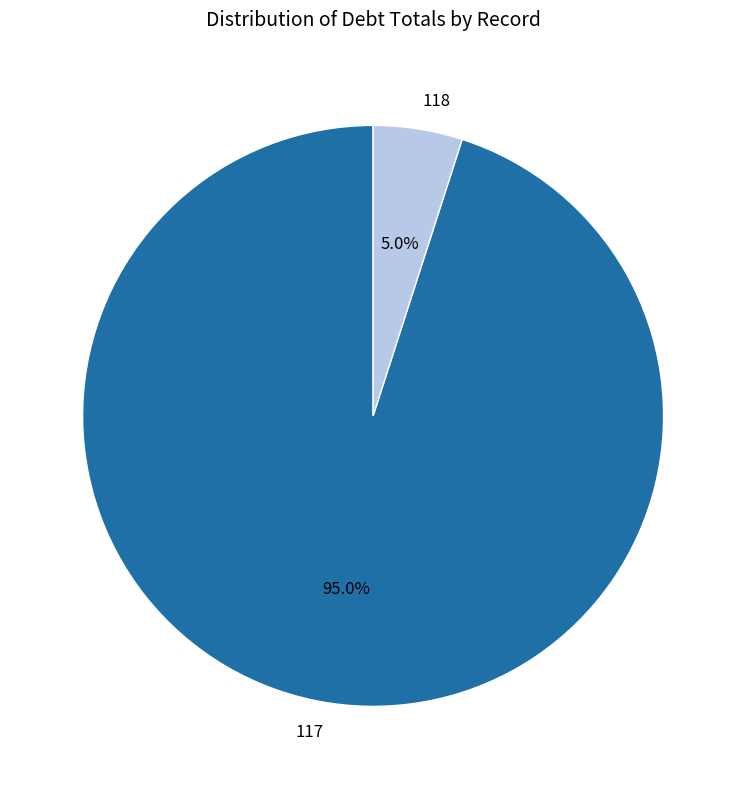

Rank the categories by value from highest to lowest.

117, 118